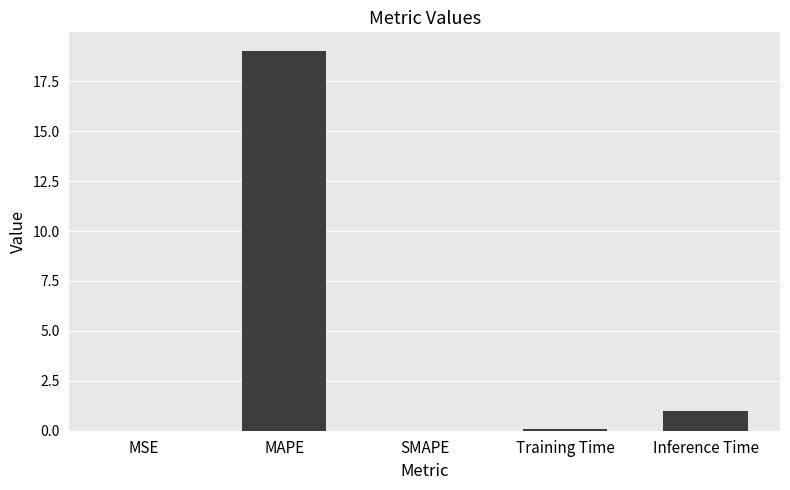

At which label is the value closest to 9?

Inference Time